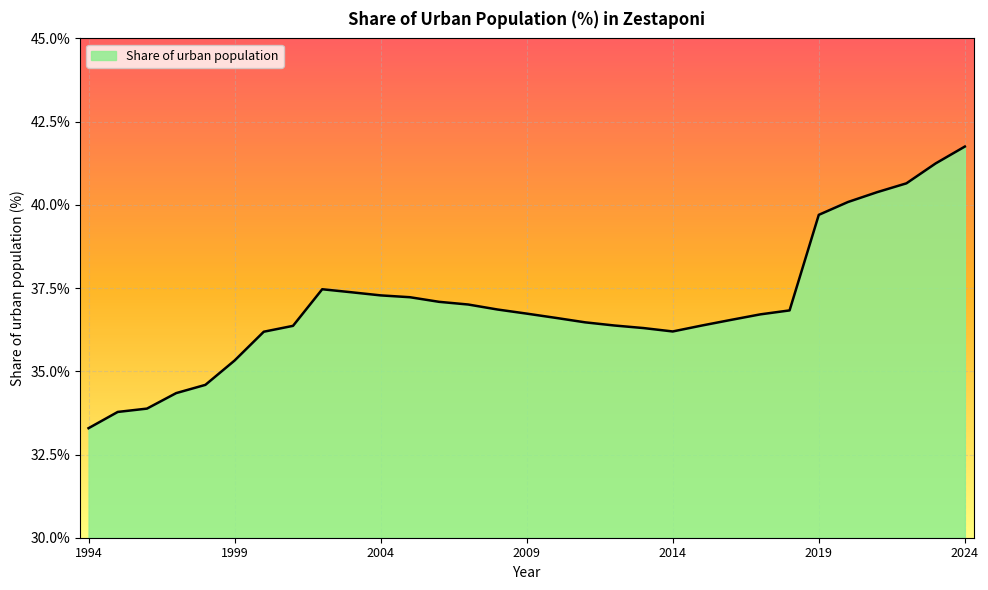

What is the minimum value shown in the chart?

33.3